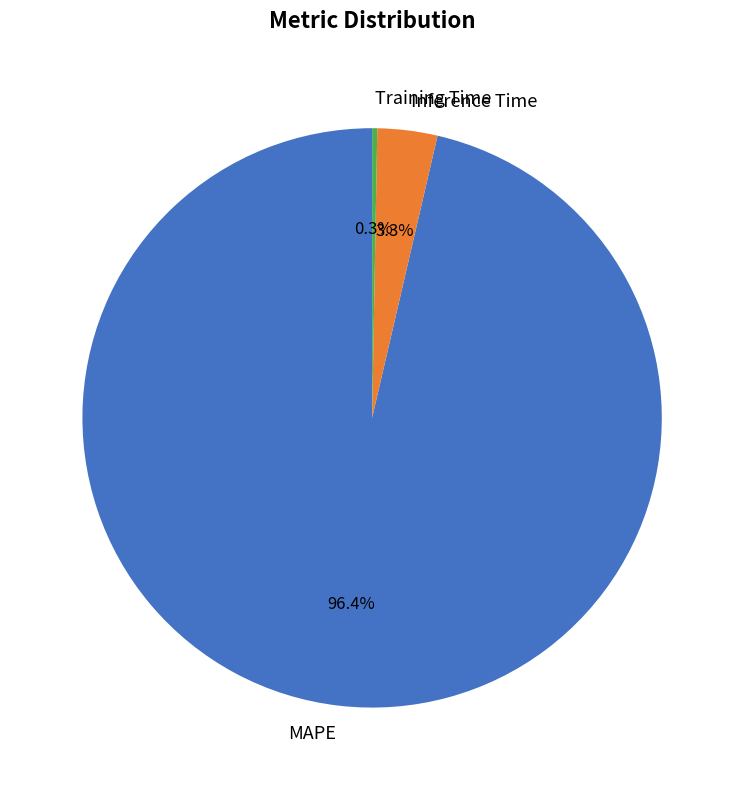

How much of the chart is everything except Inference Time?

96.7%